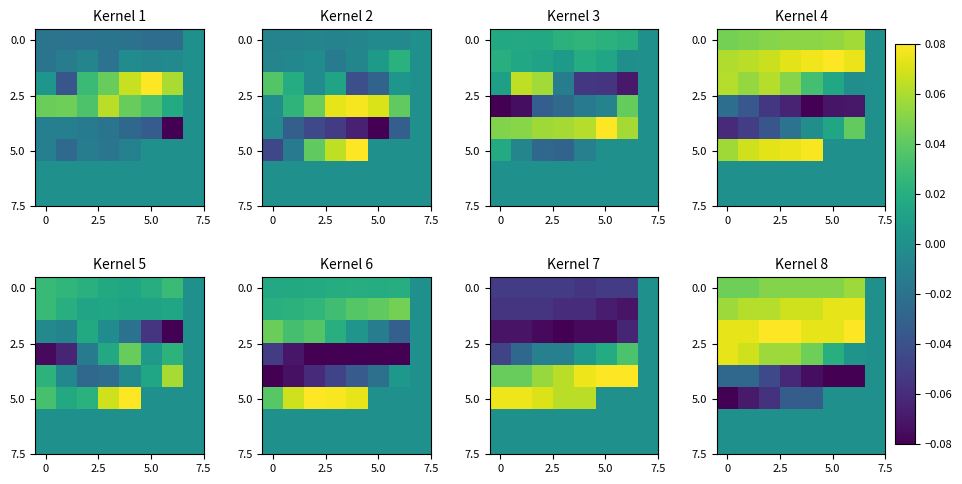

The value of 5.0 at 5.0 is -0.0. True or false?

False